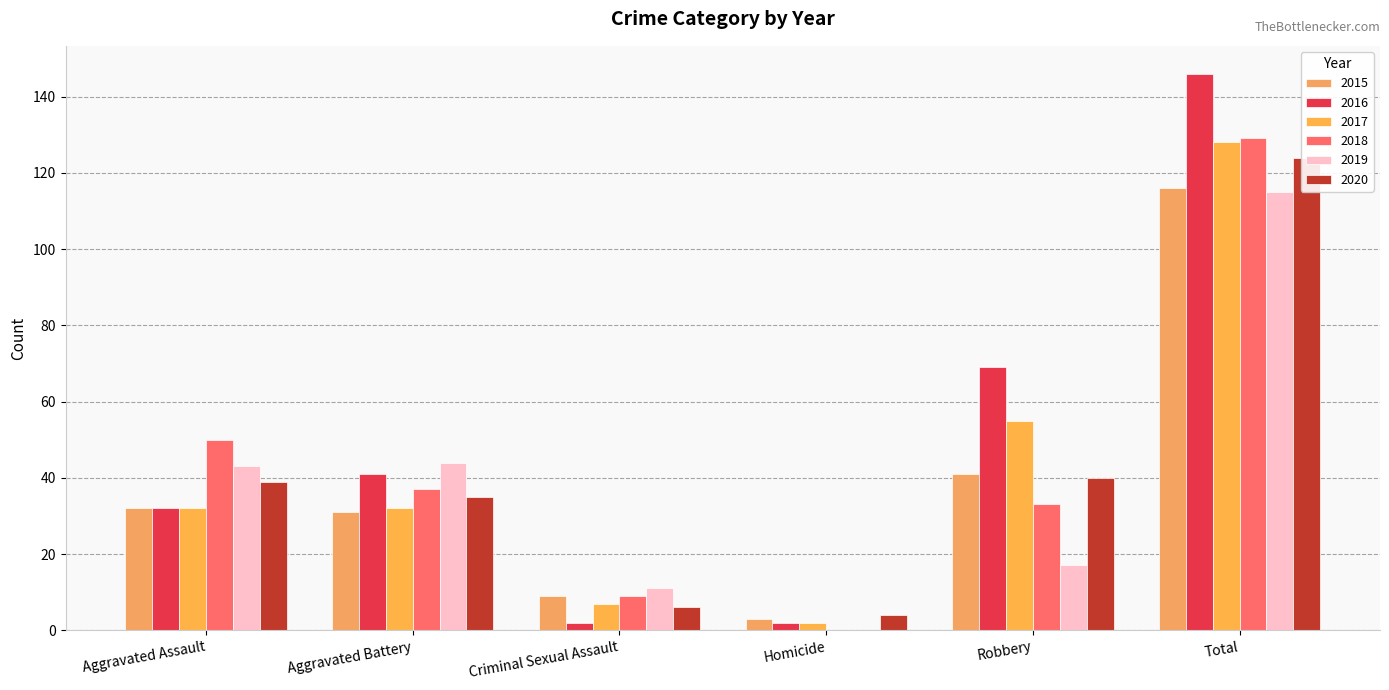

Which series has the largest total across all categories?

2016